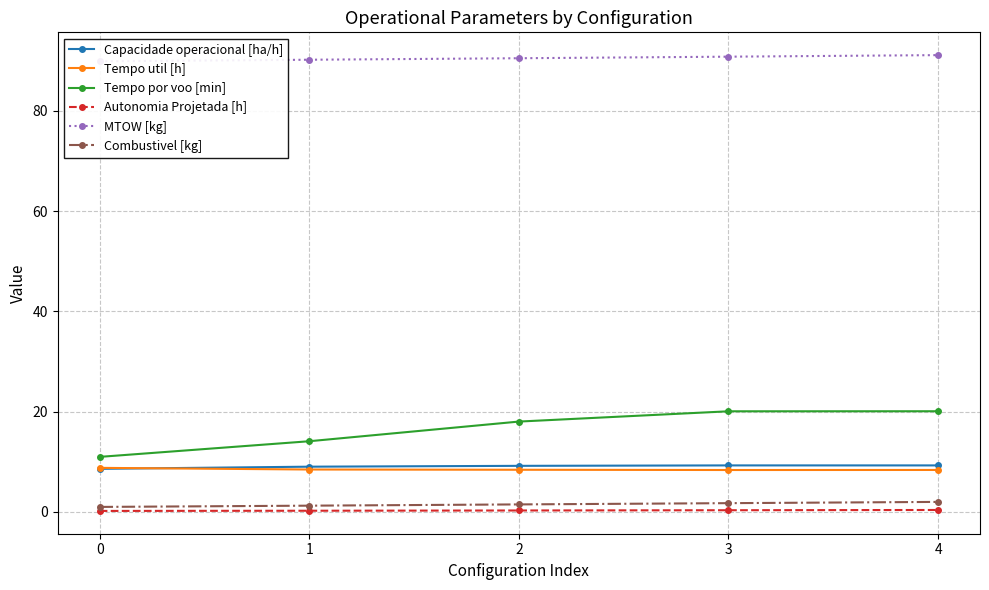

Is the value of Tempo util [h] at 1 greater than the value of Capacidade operacional [ha/h] at 4?

No